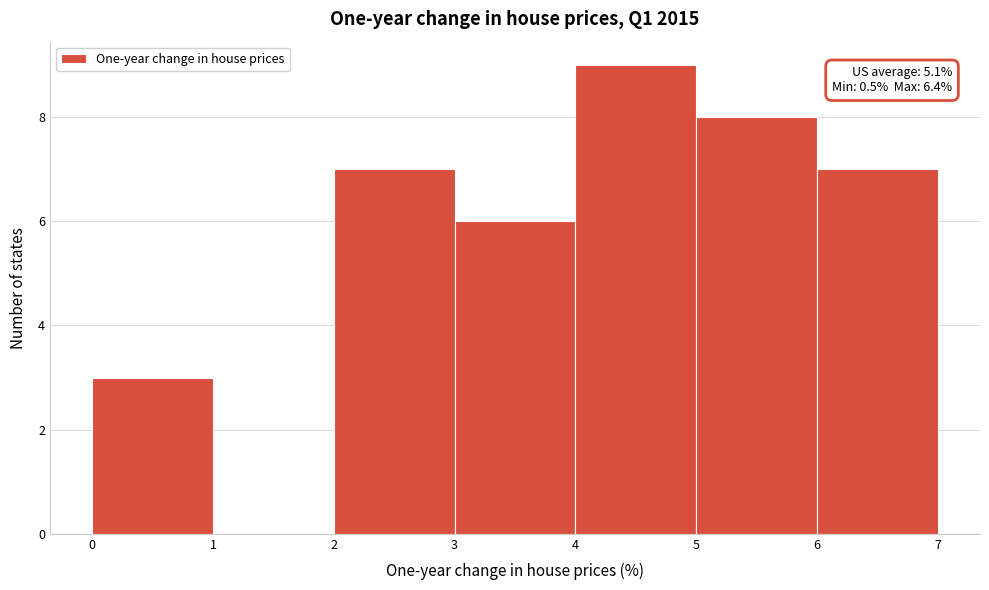

Which range on the x-axis has the tallest bar?

4 to 5